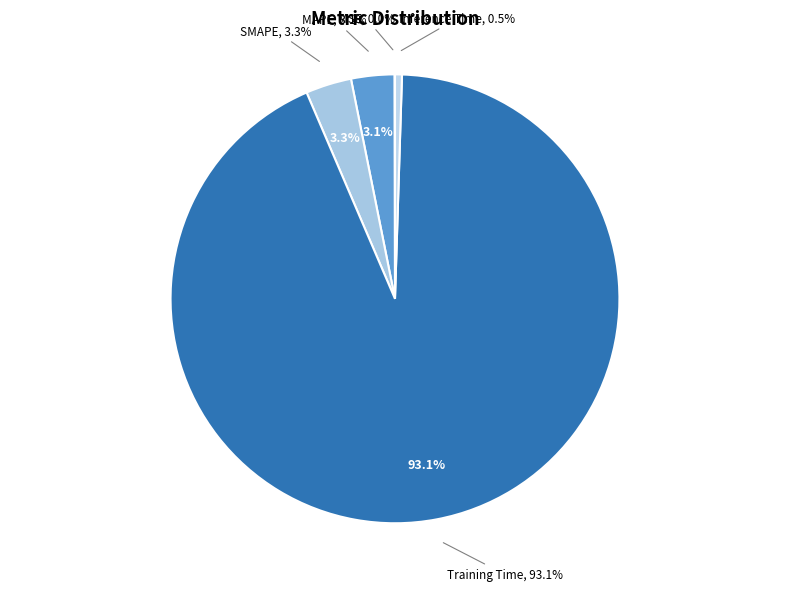

What portion of the pie excludes MAPE?

96.9%